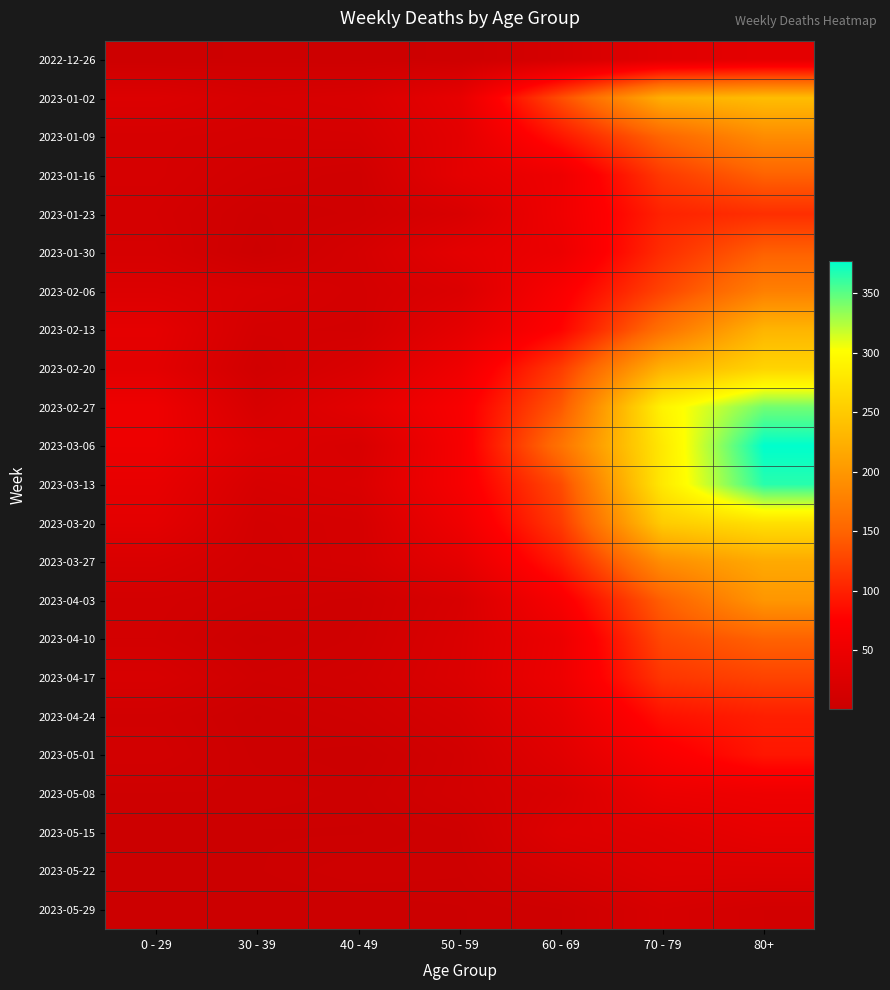

Reading left to right, list all the values displayed in this chart.

2022-12-26: 0 - 29=4	30 - 39=5	40 - 49=4	50 - 59=5	60 - 69=16	70 - 79=32	80+=38
2023-01-02: 0 - 29=26	30 - 39=18	40 - 49=21	50 - 59=42	60 - 69=134	70 - 79=223	80+=237
2023-01-09: 0 - 29=17	30 - 39=15	40 - 49=16	50 - 59=37	60 - 69=93	70 - 79=152	80+=189
2023-01-16: 0 - 29=17	30 - 39=11	40 - 49=8	50 - 59=38	60 - 69=53	70 - 79=119	80+=149
2023-01-23: 0 - 29=15	30 - 39=6	40 - 49=8	50 - 59=21	60 - 69=55	70 - 79=102	80+=111
2023-01-30: 0 - 29=17	30 - 39=4	40 - 49=15	50 - 59=37	60 - 69=50	70 - 79=110	80+=148
2023-02-06: 0 - 29=26	30 - 39=20	40 - 49=14	50 - 59=25	60 - 69=69	70 - 79=127	80+=177
2023-02-13: 0 - 29=39	30 - 39=14	40 - 49=13	50 - 59=38	60 - 69=79	70 - 79=163	80+=229
2023-02-20: 0 - 29=36	30 - 39=10	40 - 49=22	50 - 59=54	60 - 69=121	70 - 79=226	80+=260
2023-02-27: 0 - 29=53	30 - 39=18	40 - 49=35	50 - 59=67	60 - 69=142	70 - 79=291	80+=343
2023-03-06: 0 - 29=52	30 - 39=27	40 - 49=19	50 - 59=64	60 - 69=165	70 - 79=281	80+=377
2023-03-13: 0 - 29=43	30 - 39=18	40 - 49=23	50 - 59=64	60 - 69=132	70 - 79=281	80+=365
2023-03-20: 0 - 29=37	30 - 39=13	40 - 49=16	50 - 59=54	60 - 69=120	70 - 79=252	80+=272
2023-03-27: 0 - 29=22	30 - 39=12	40 - 49=16	50 - 59=39	60 - 69=97	70 - 79=191	80+=218
2023-04-03: 0 - 29=13	30 - 39=9	40 - 49=7	50 - 59=20	60 - 69=67	70 - 79=147	80+=199
2023-04-10: 0 - 29=12	30 - 39=4	40 - 49=8	50 - 59=23	60 - 69=50	70 - 79=130	80+=149
2023-04-17: 0 - 29=19	30 - 39=8	40 - 49=11	50 - 59=24	60 - 69=52	70 - 79=116	80+=126
2023-04-24: 0 - 29=10	30 - 39=3	40 - 49=7	50 - 59=16	60 - 69=41	70 - 79=89	80+=99
2023-05-01: 0 - 29=12	30 - 39=4	40 - 49=2	50 - 59=11	60 - 69=33	70 - 79=69	80+=93
2023-05-08: 0 - 29=6	30 - 39=6	40 - 49=4	50 - 59=12	60 - 69=22	70 - 79=49	80+=53
2023-05-15: 0 - 29=3	30 - 39=3	40 - 49=3	50 - 59=6	60 - 69=28	70 - 79=33	80+=43
2023-05-22: 0 - 29=3	30 - 39=3	40 - 49=6	50 - 59=5	60 - 69=17	70 - 79=28	80+=28
2023-05-29: 0 - 29=2	30 - 39=1	40 - 49=2	50 - 59=3	60 - 69=6	70 - 79=18	80+=12